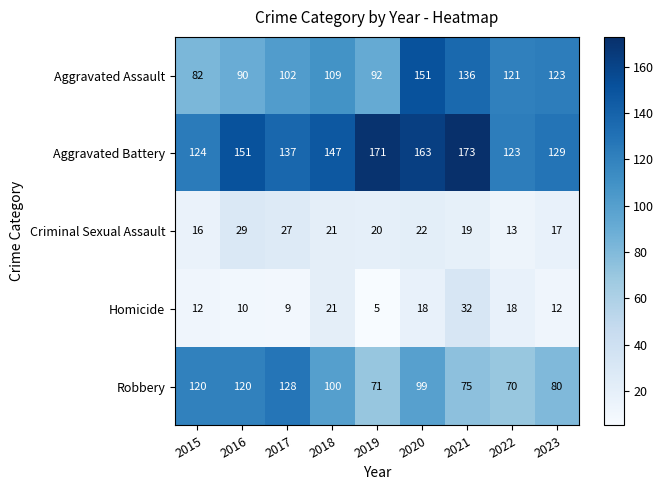

What is the sum of all Aggravated Battery values?

1318